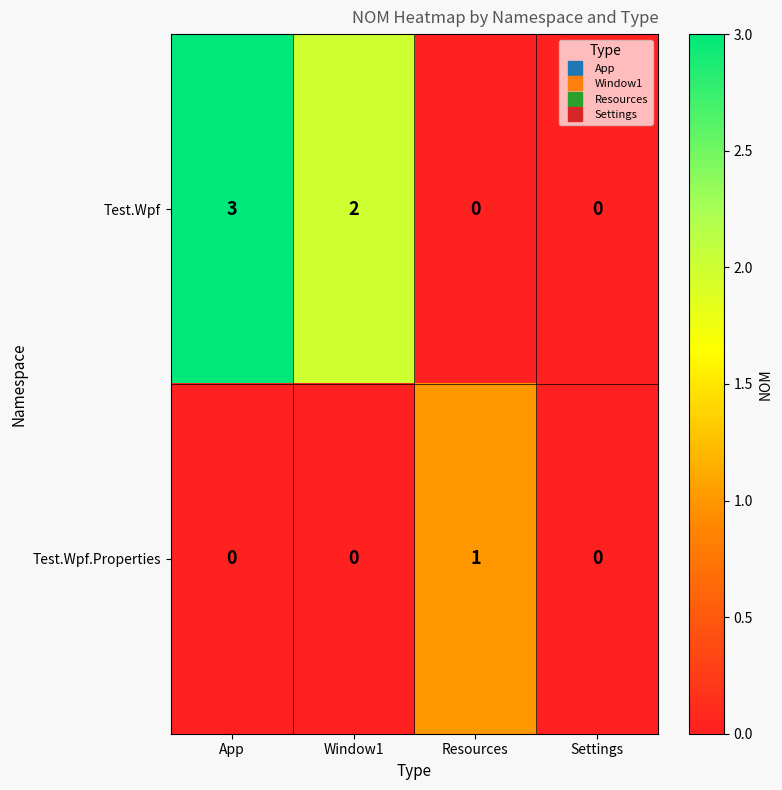

Reading left to right, what are all the values shown in this chart?

Test.Wpf: 3	2	0	0
Test.Wpf.Properties: 0	0	1	0